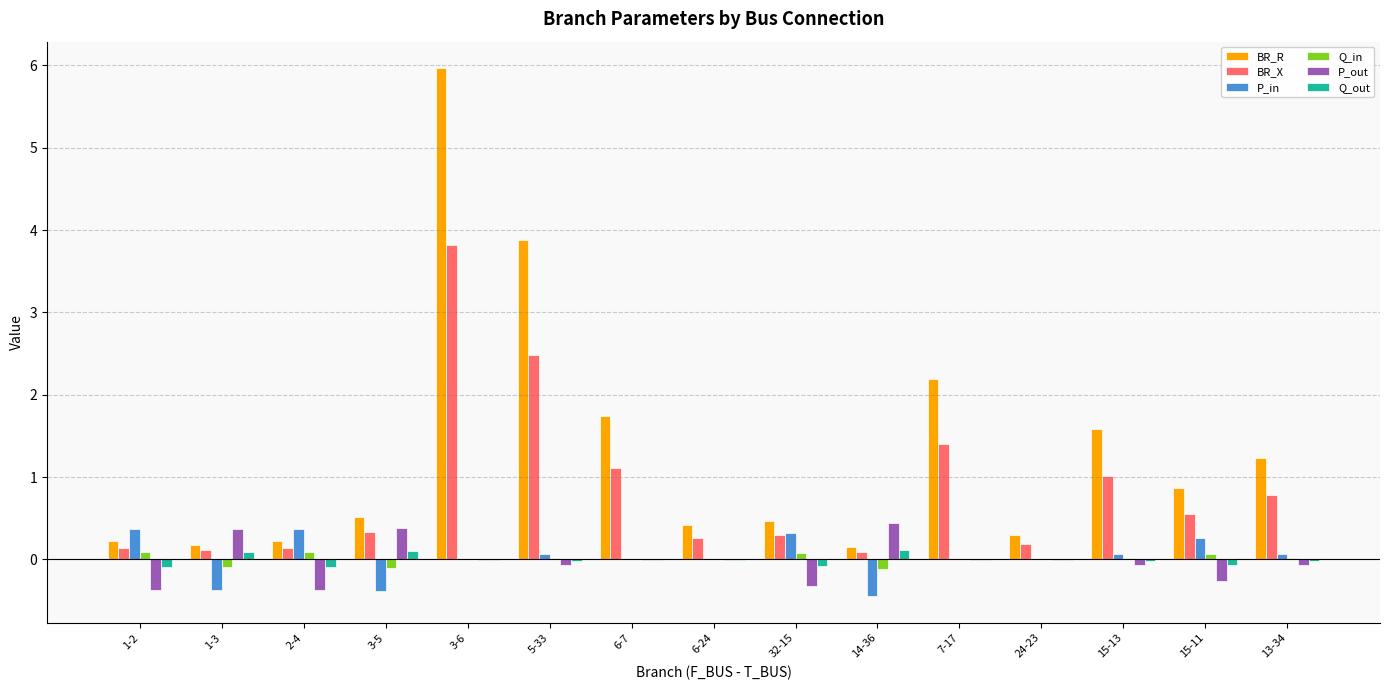

The BR_R series shows 2.6 at 6-7. True or false?

False